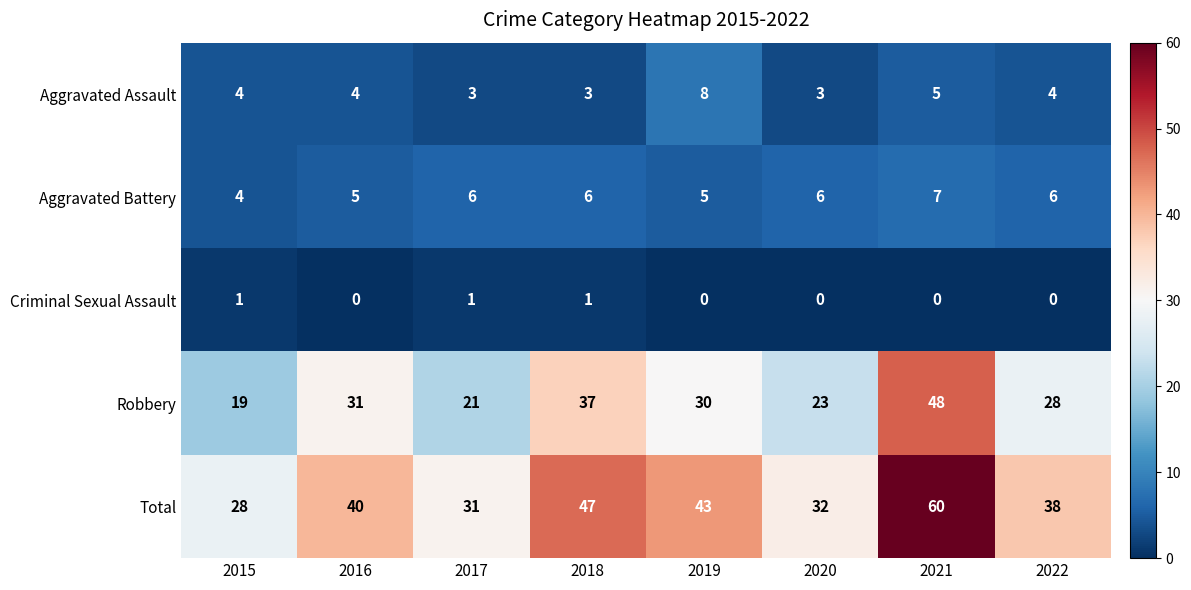

What is the maximum value shown in the chart?

60